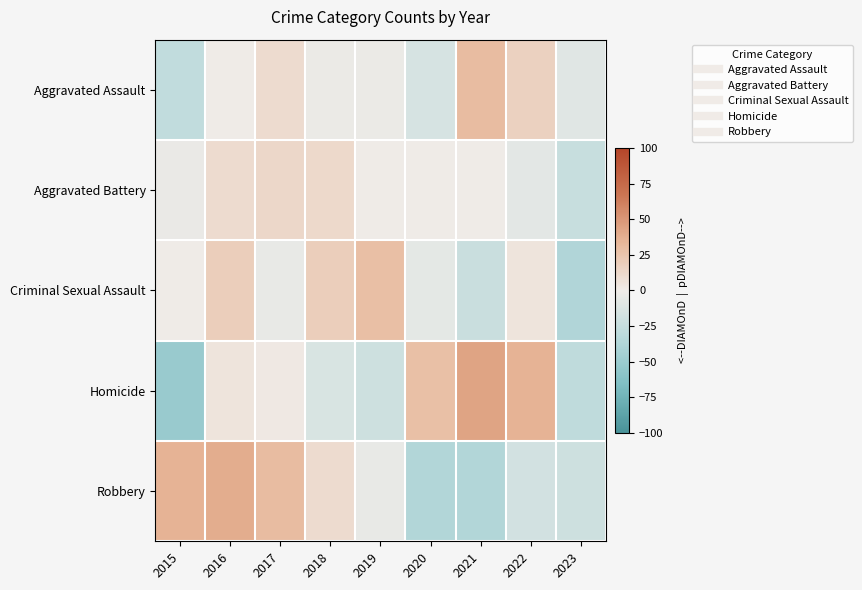

How many distinct data groups are displayed?

5